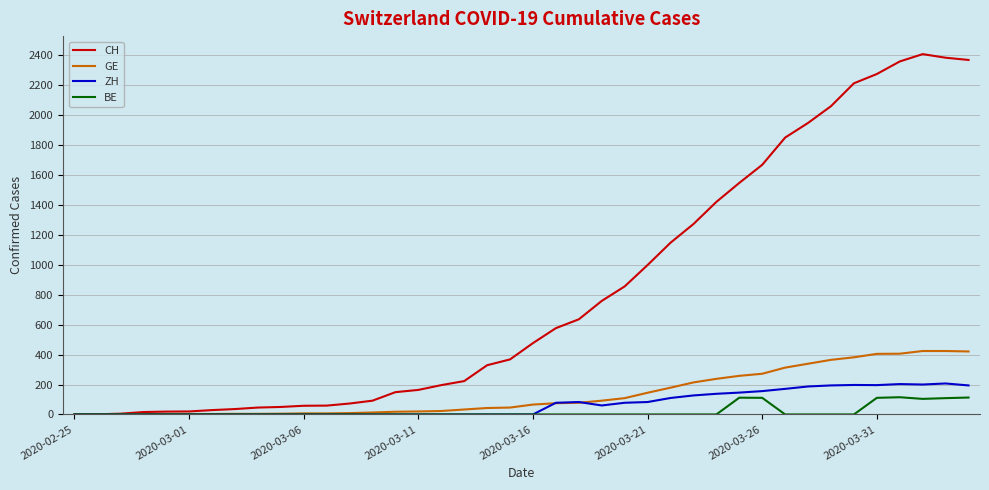

Which series has the largest range (max minus min)?

CH